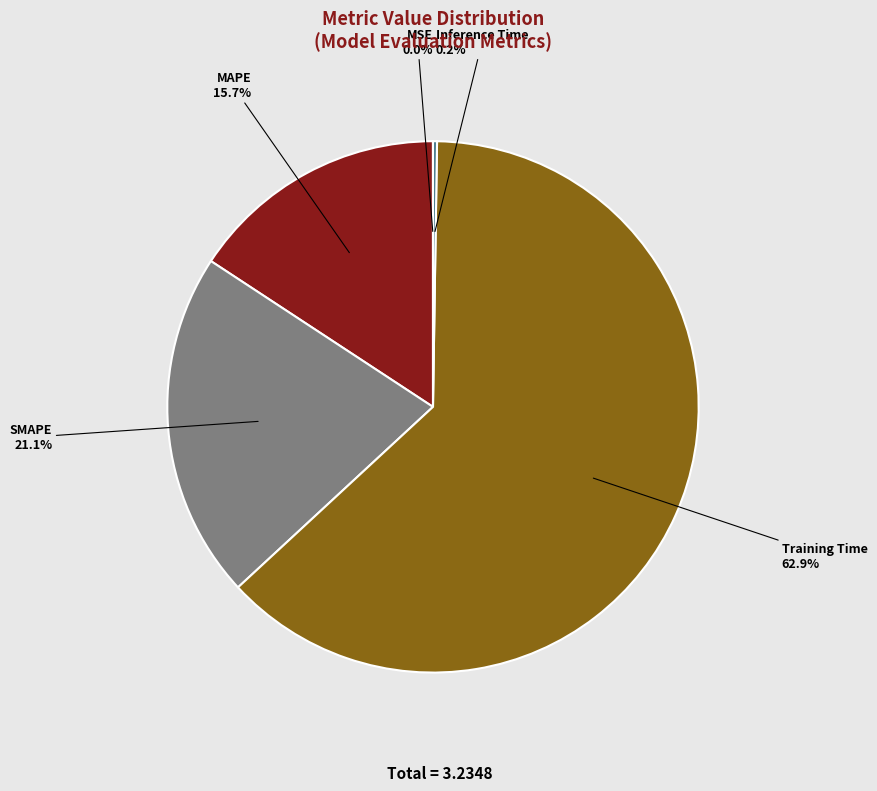

Which slice is the largest?

Training Time